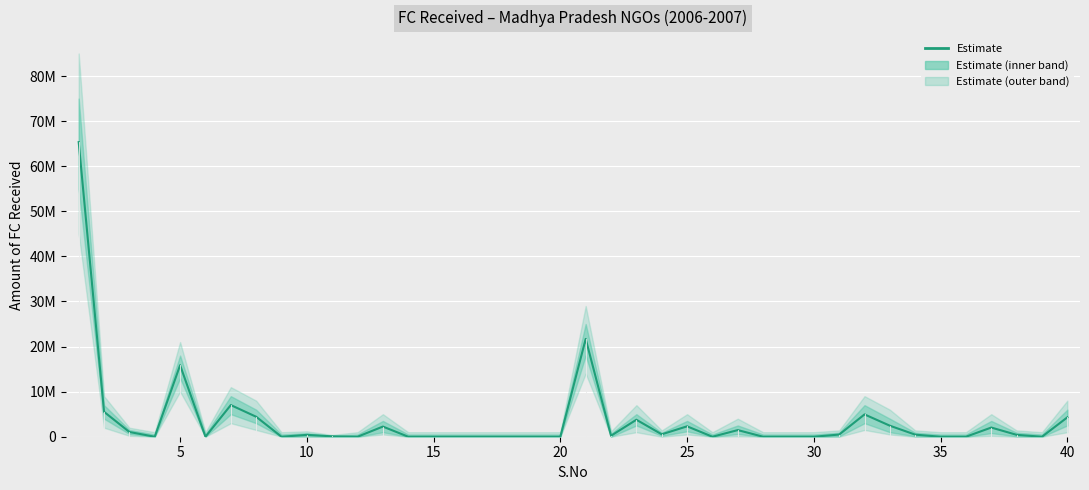

What is the greatest value displayed?

65343088.0